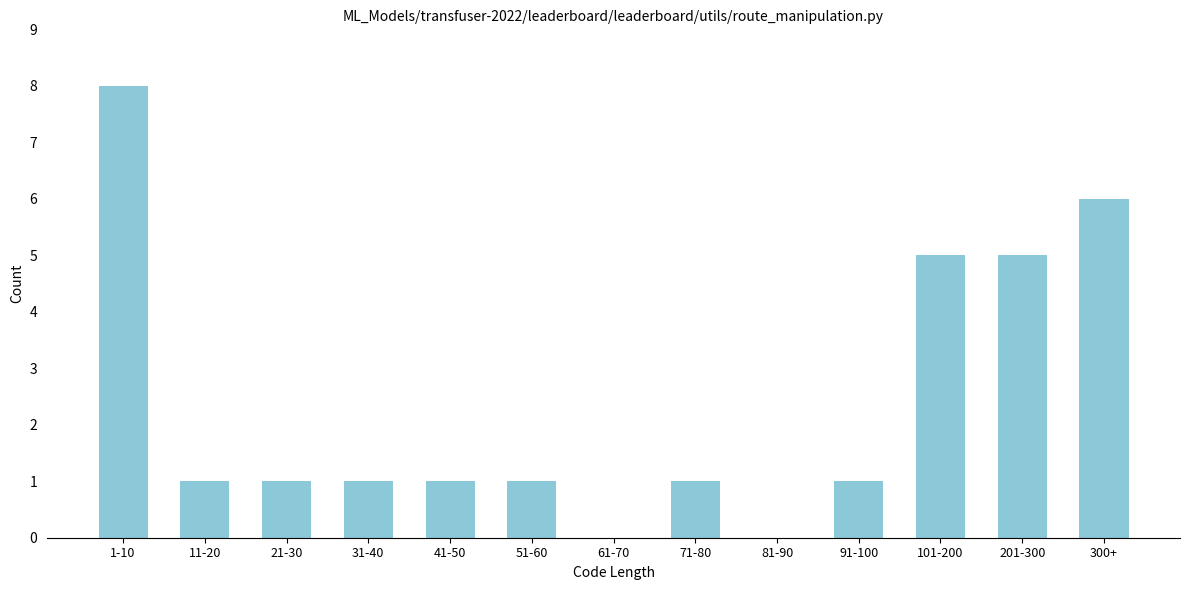

Reading left to right, what are all the values shown in this chart?

1-10=8	11-20=1	21-30=1	31-40=1	41-50=1	51-60=1	61-70=0	71-80=1	81-90=0	91-100=1	101-200=5	201-300=5	300+=6